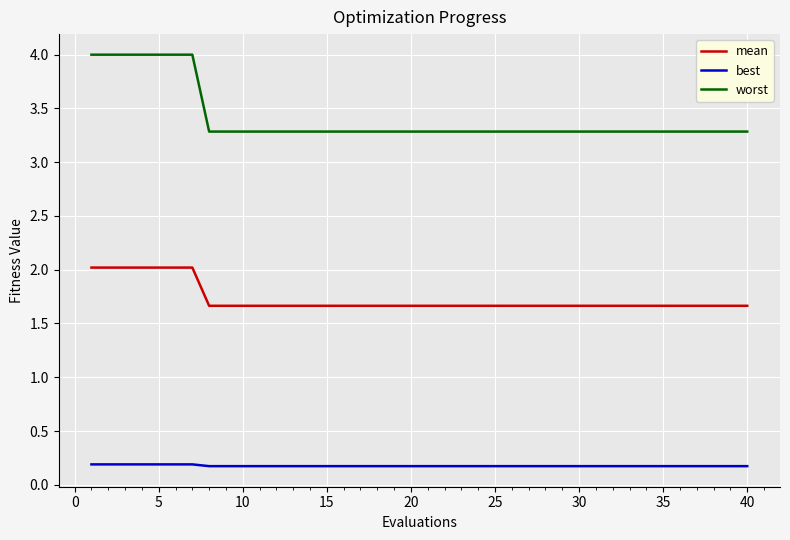

True or false: mean and worst intersect in this chart.

False